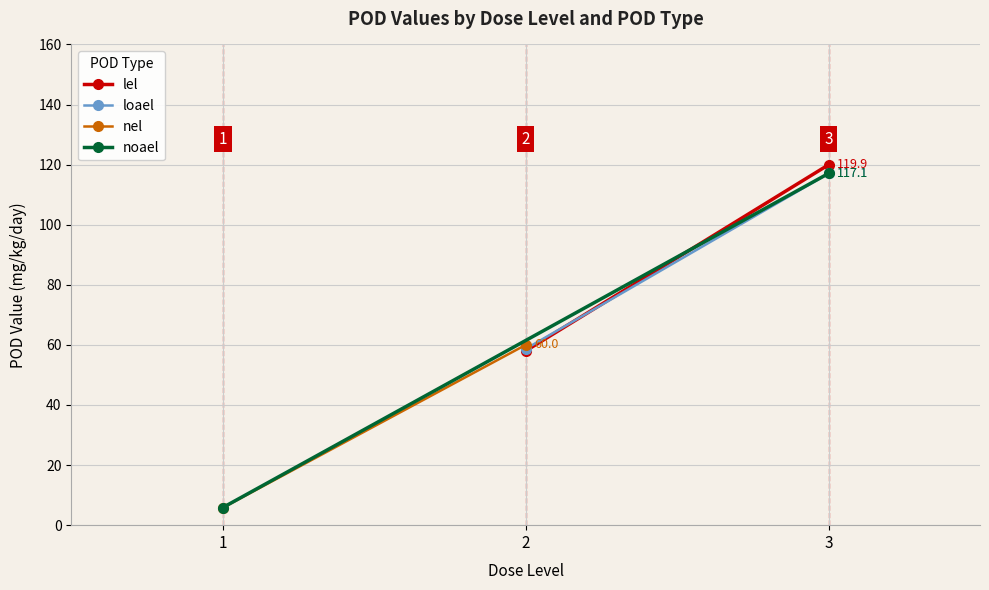

What is the minimum value for nel?

5.8